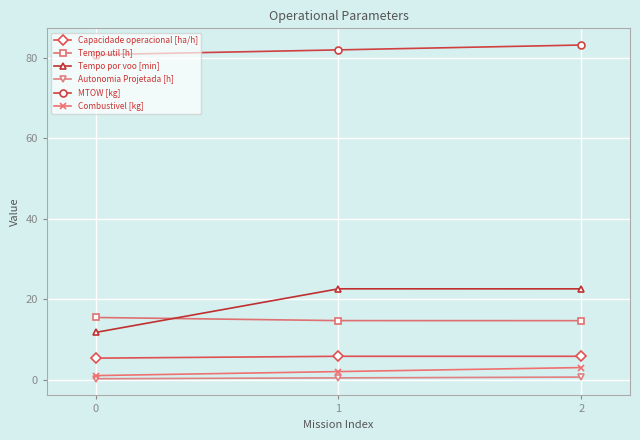

What is the total value across all series at 0?

114.6